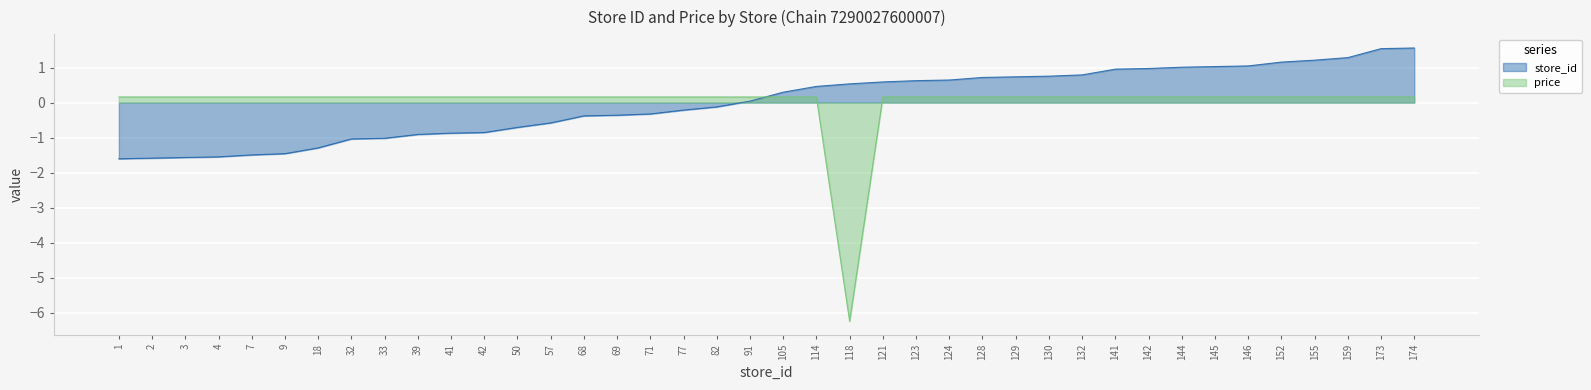

What value does the price series have at 124?

0.2